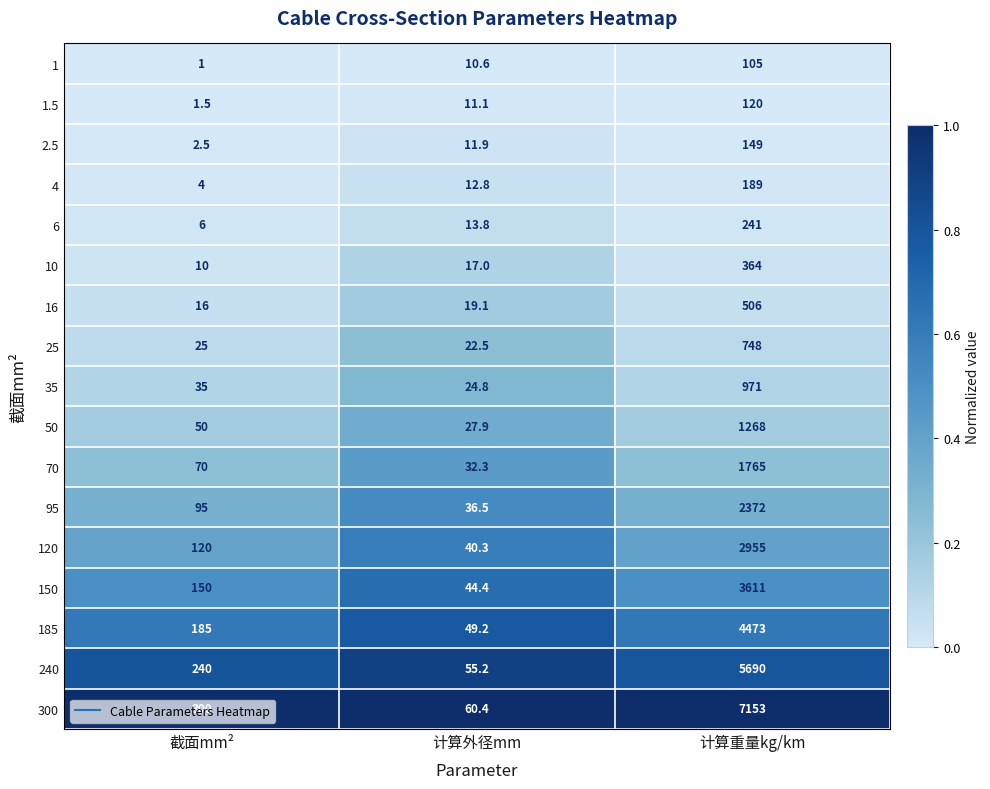

What is the maximum value for 1.5?

120.0